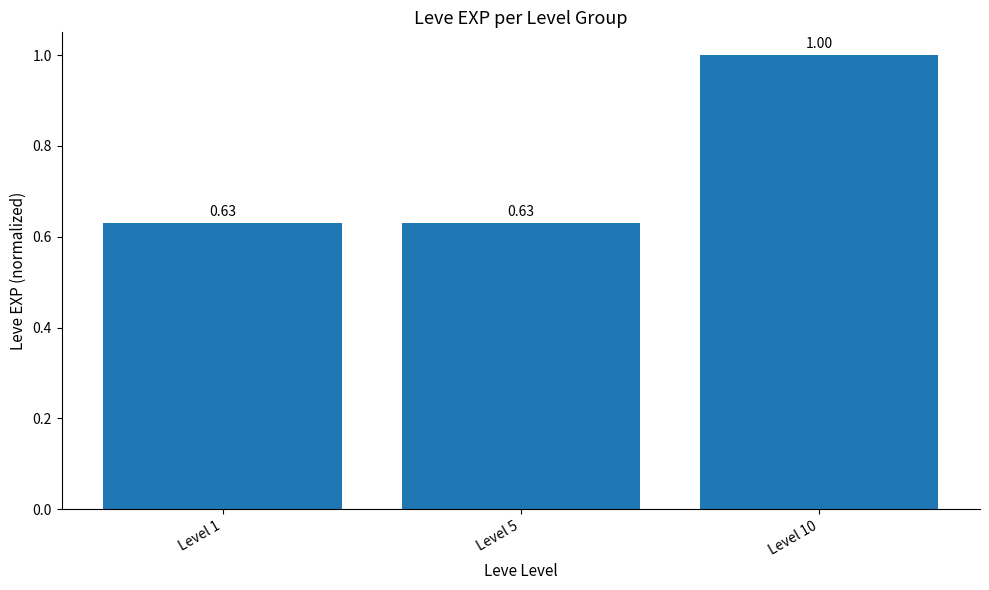

How many series are shown in this chart?

1